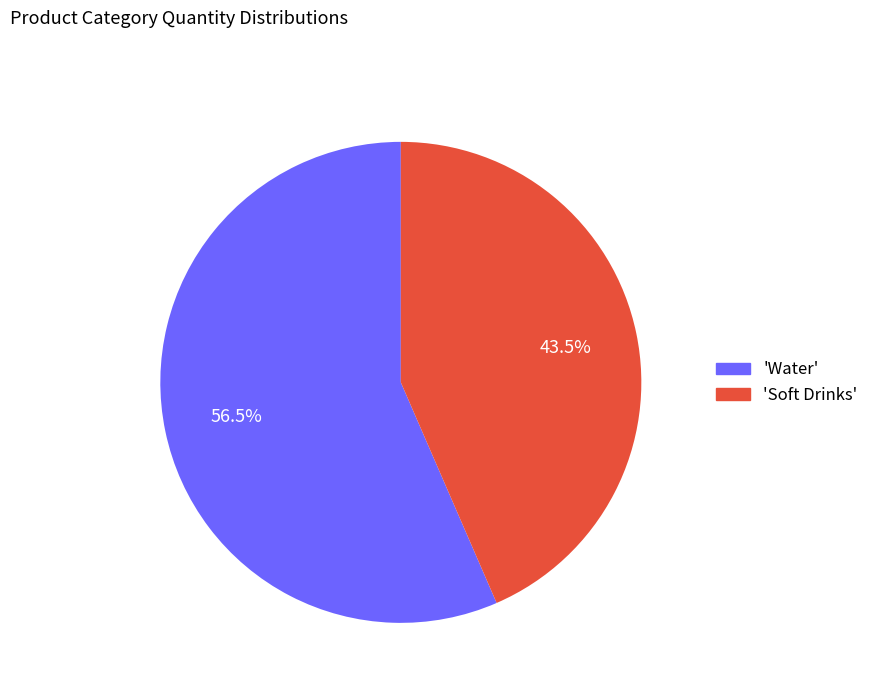

What is the largest slice in the pie chart?

'Water'